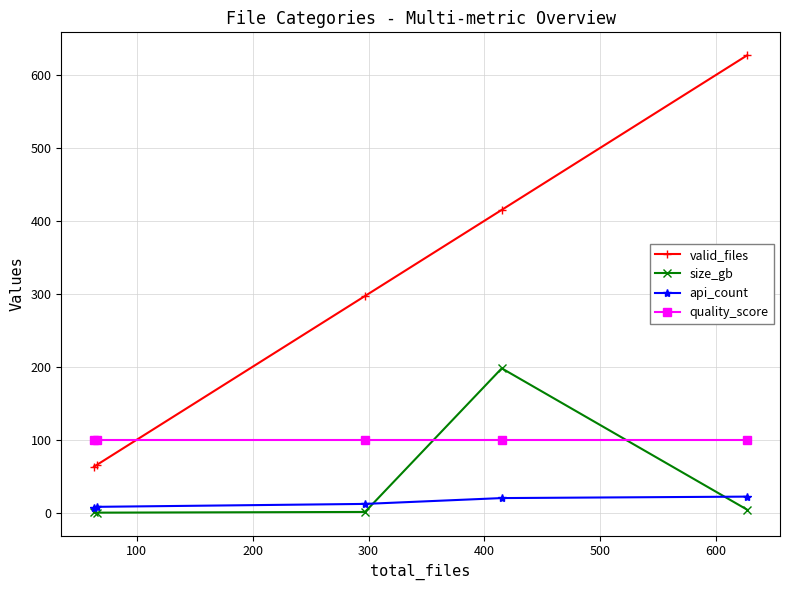

True or false: quality_score has more than 2 points higher than both neighbors.

False